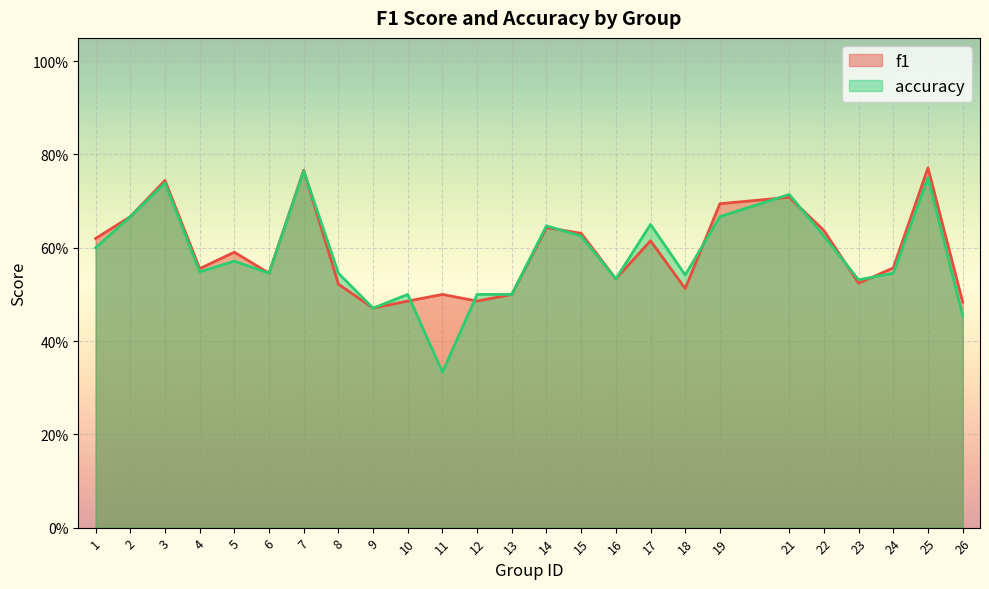

The f1 series shows 0.2 at 15. True or false?

False